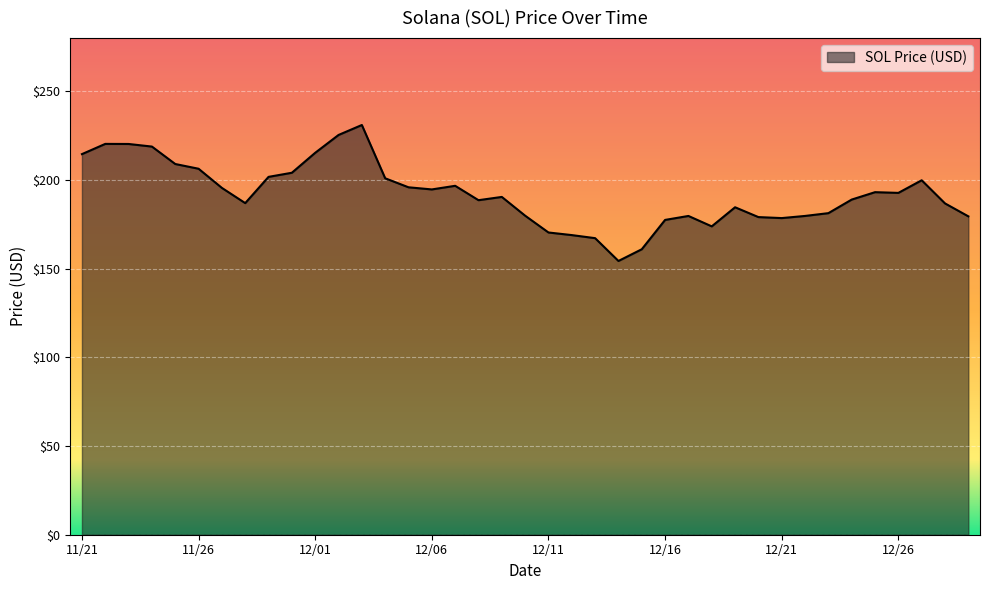

What is the maximum value shown in the chart?

231.0